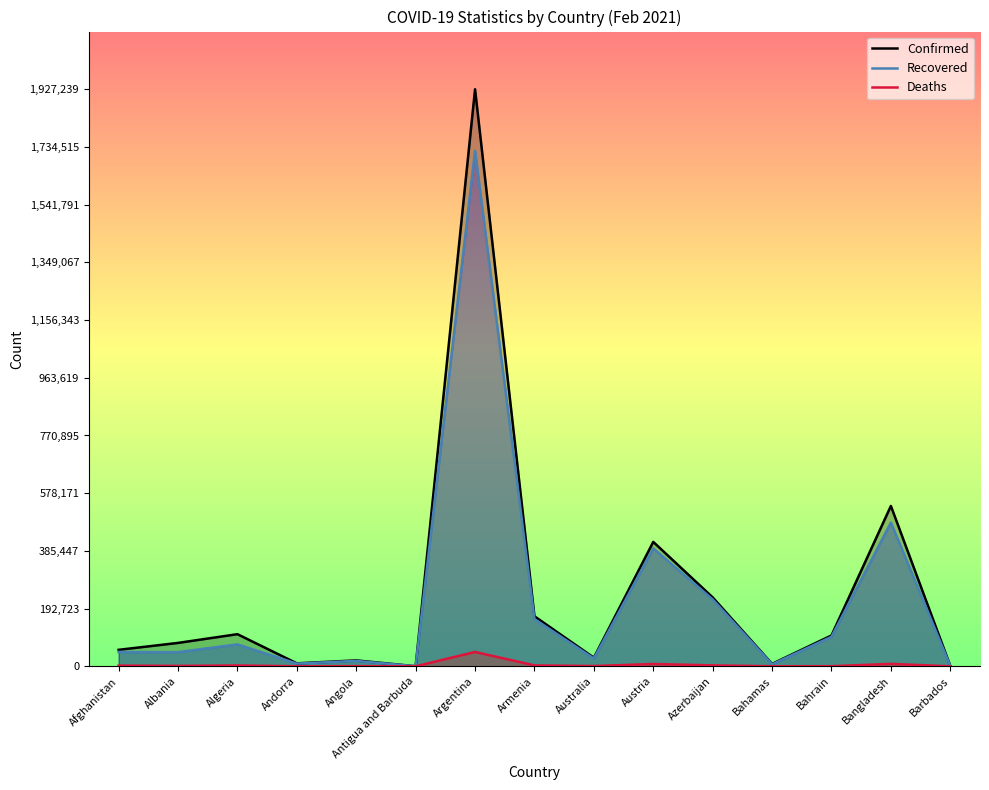

At how many categories does at least one series exceed 1107236?

1